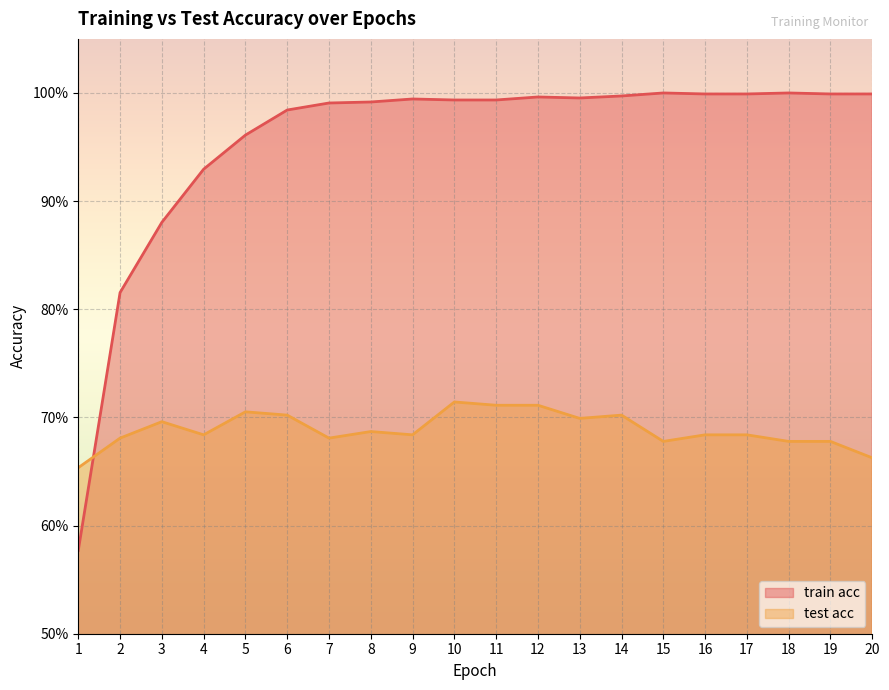

Where do train acc and test acc first cross each other?

1 and 2